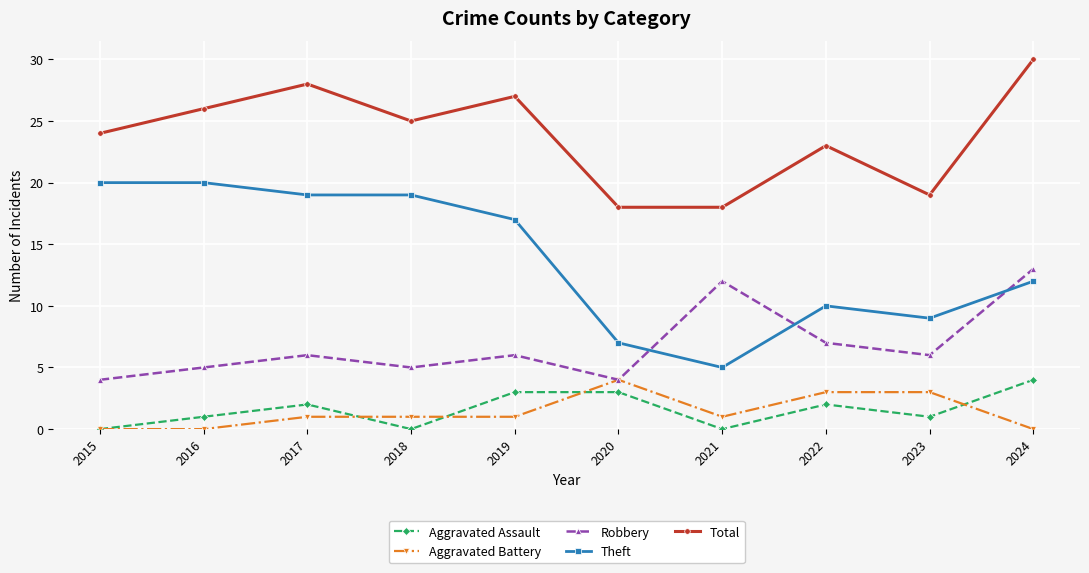

What is the difference between the highest and lowest values at 2024?

30